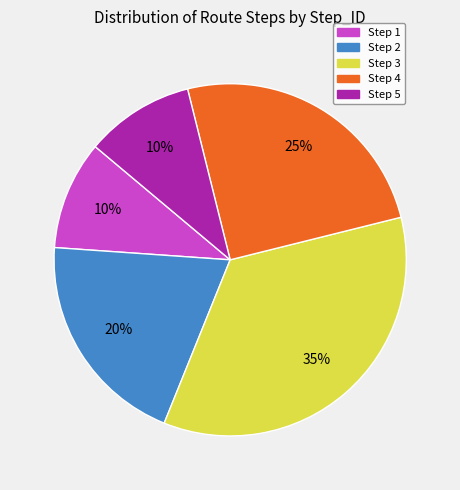

What is the largest slice in the pie chart?

Step 3